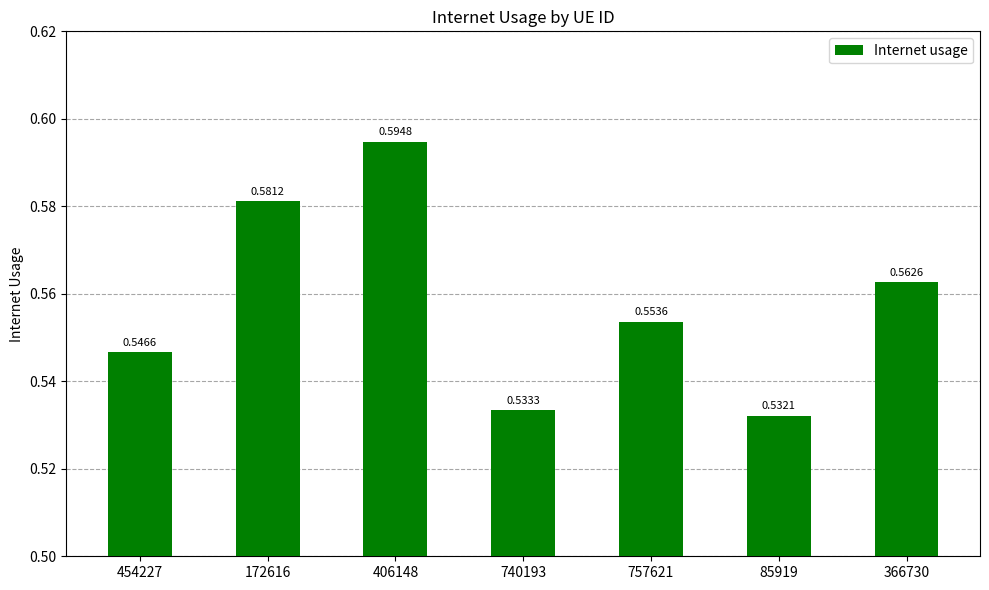

What is the sum of the values at 406148 and 757621?

1.1